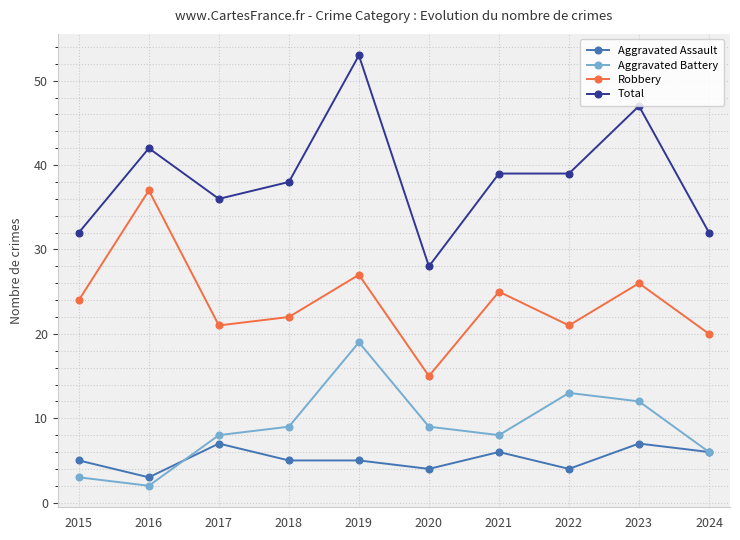

Between 2019 and 2020, which series saw the biggest shift?

Total